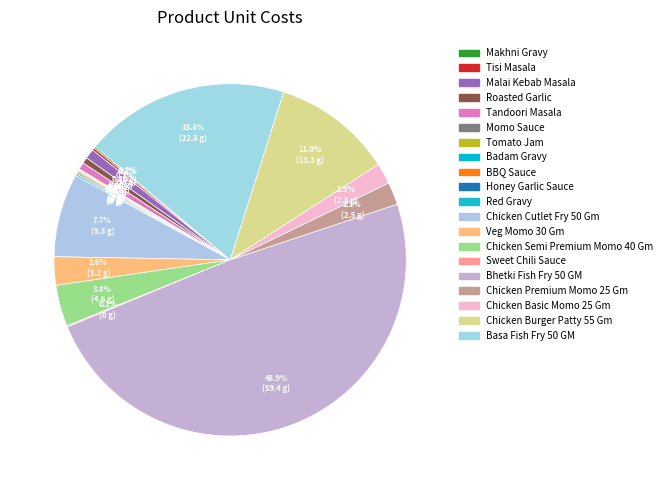

What percentage is NOT represented by Sweet Chili Sauce?

99.9%